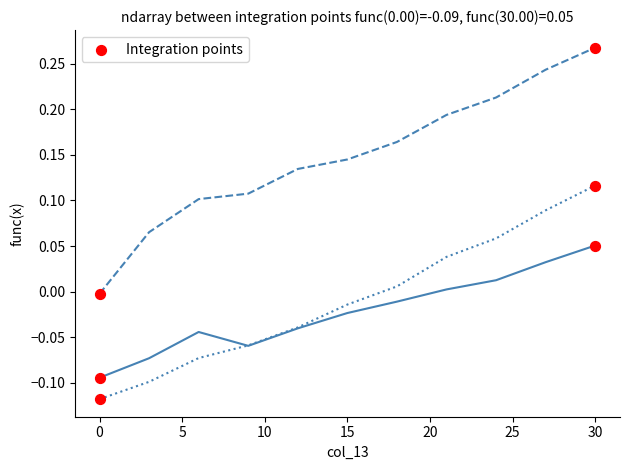

How many lines are shown in the chart?

3